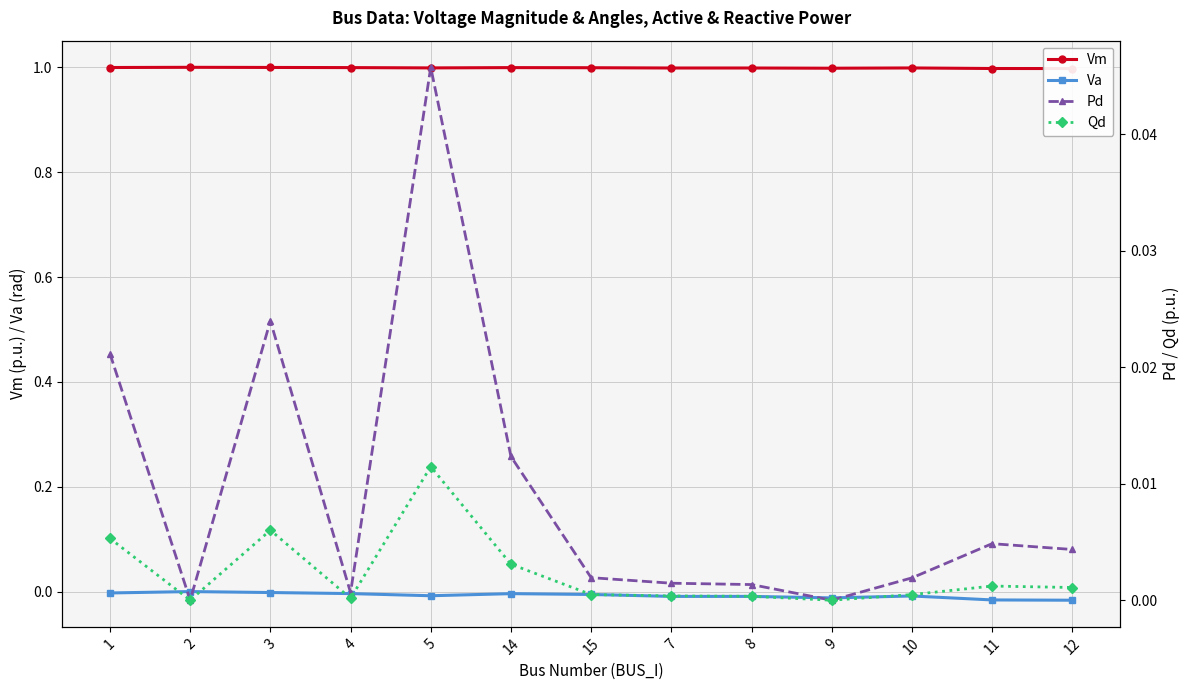

Between 1 and 8, which series saw the biggest shift?

Pd